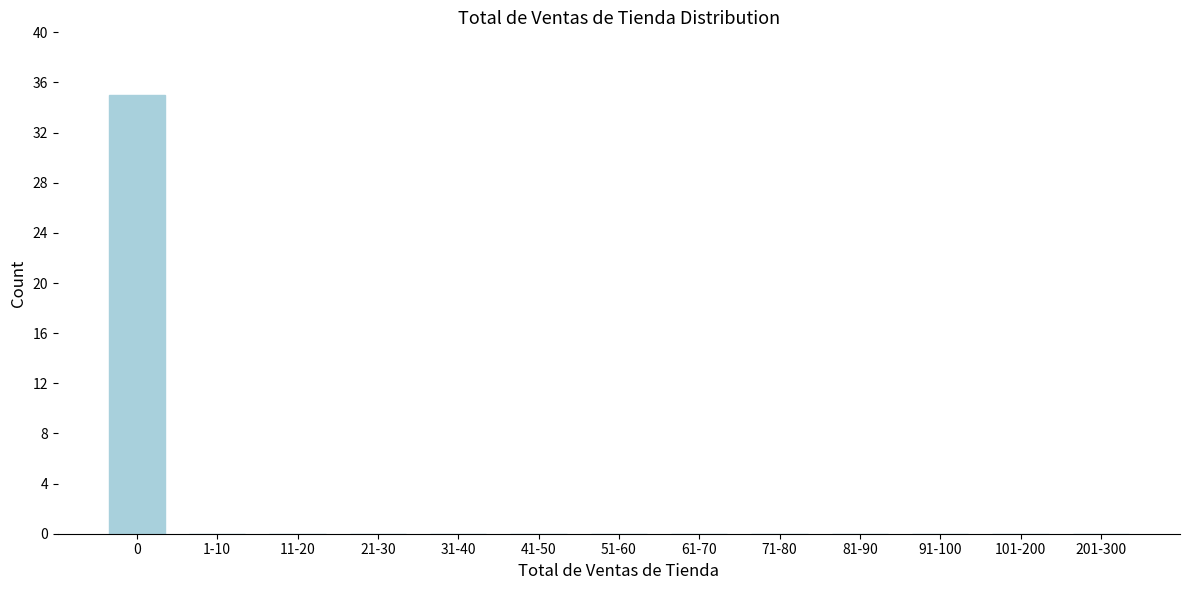

Reading left to right, transcribe all the data shown in this chart.

0=35	1-10=0	11-20=0	21-30=0	31-40=0	41-50=0	51-60=0	61-70=0	71-80=0	81-90=0	91-100=0	101-200=0	201-300=0